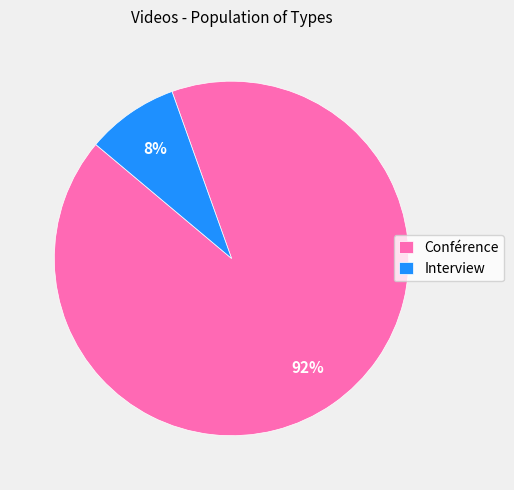

To the nearest percent, what percentage of the pie is Conférence?

92%